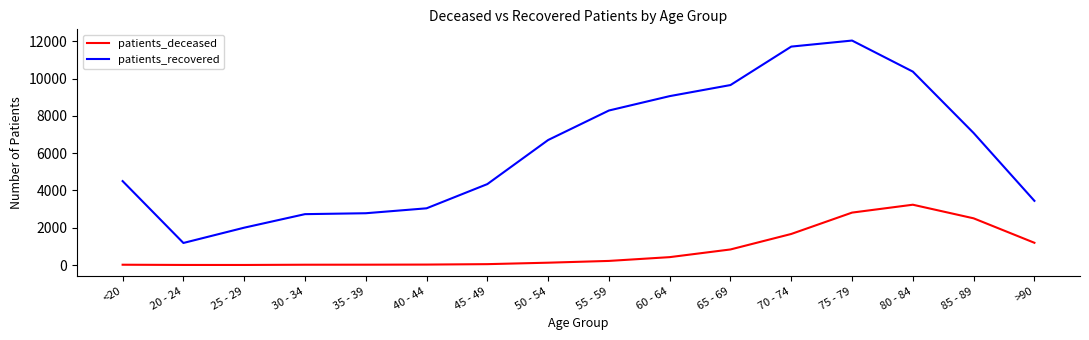

What position from the right is 75 - 79?

4